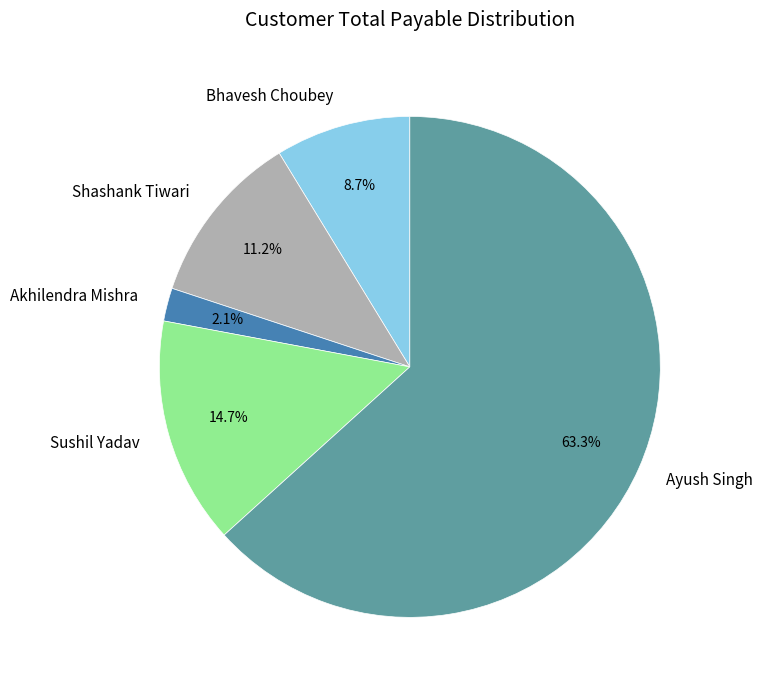

How many slices are in this pie chart?

5